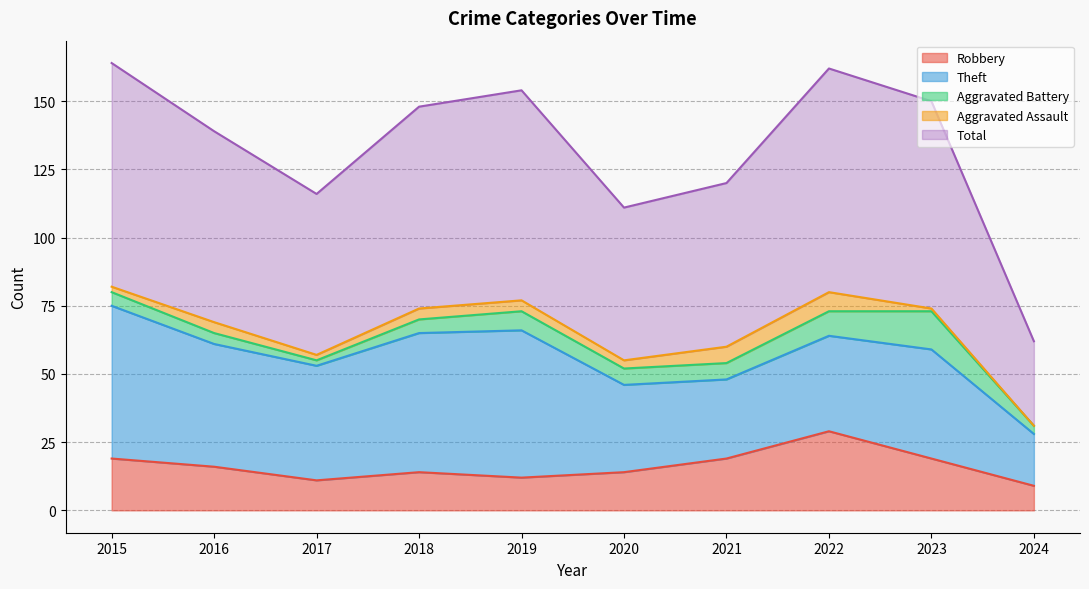

At how many categories does at least one series exceed 4?

10